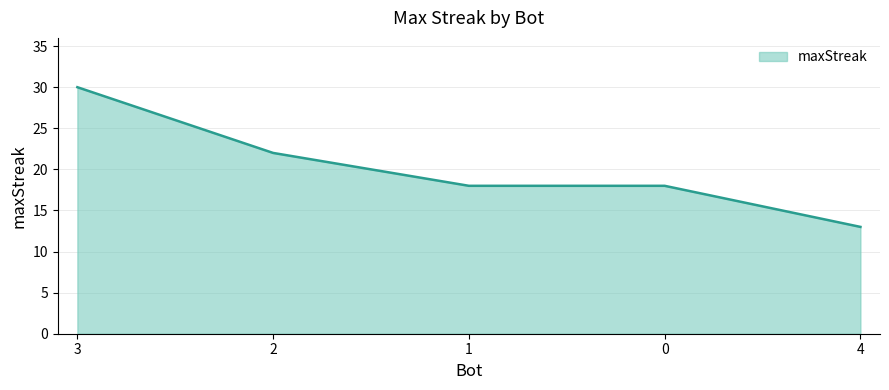

Count the number of categories in the chart.

5